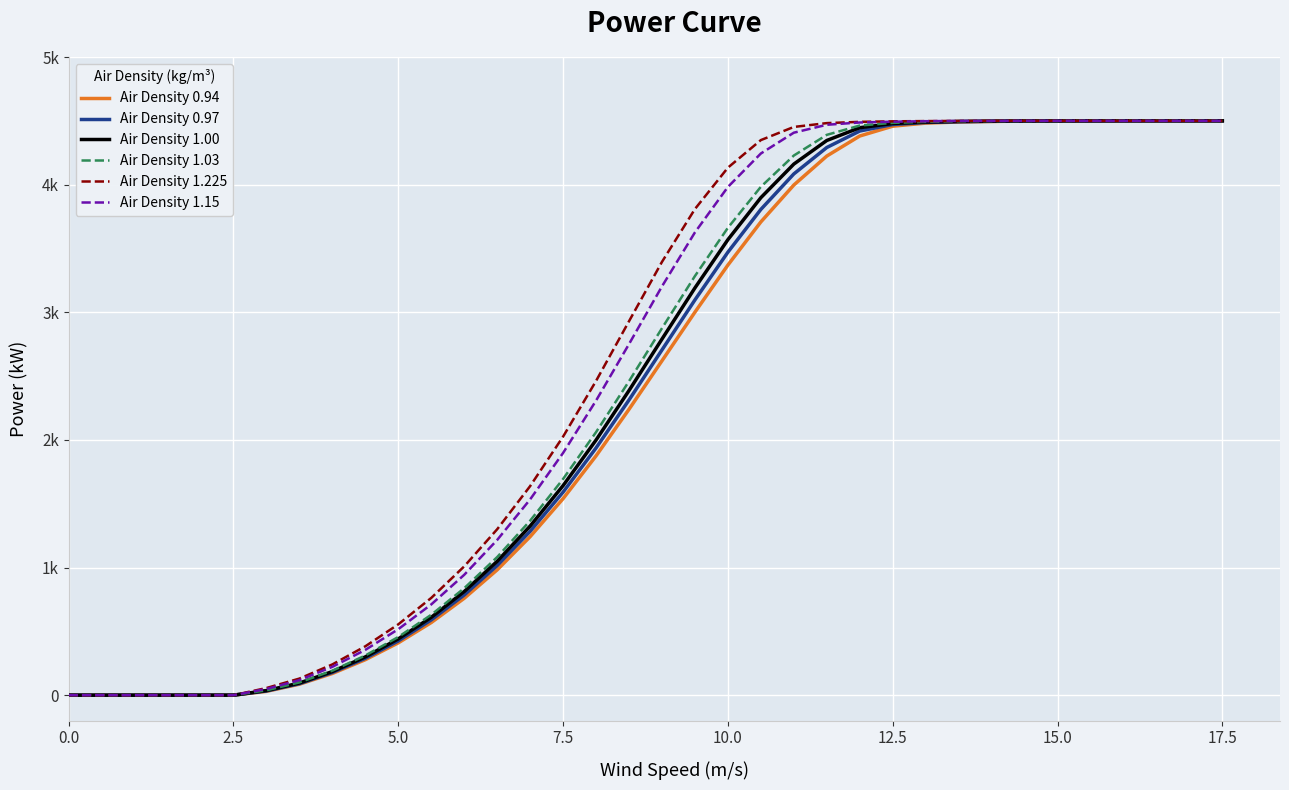

Reading right to left, extract all data points from this chart.

Air Density 0.94: 4500	4500	4500	4500	4499	4499	4498	4495	4491	4482	4458	4381	4224	3997	3708	3370	3001	2620	2240	1875	1540	1242	982	759	569	410	278	170	86	30	0	0	0	0	0	0
Air Density 0.97: 4500	4500	4500	4500	4499	4499	4498	4496	4493	4487	4471	4420	4291	4084	3806	3471	3097	2705	2313	1937	1591	1284	1016	785	590	425	289	178	90	33	0	0	0	0	0	0
Air Density 1.00: 4500	4500	4500	4500	4500	4499	4499	4497	4495	4490	4479	4446	4346	4161	3898	3569	3191	2790	2387	1999	1642	1325	1049	812	610	441	300	185	95	36	0	0	0	0	0	0
Air Density 1.03: 4500	4500	4500	4500	4500	4499	4499	4498	4496	4492	4484	4463	4390	4228	3983	3662	3284	2875	2460	2061	1694	1367	1082	838	630	456	311	192	100	38	0	0	0	0	0	0
Air Density 1.225: 4500	4500	4500	4500	4500	4500	4500	4500	4499	4498	4496	4492	4482	4452	4349	4133	3809	3395	2930	2462	2026	1638	1300	1009	762	555	383	241	130	56	0	0	0	0	0	0
Air Density 1.15: 4500	4500	4500	4500	4500	4500	4500	4499	4499	4497	4493	4487	4469	4407	4244	3982	3626	3203	2751	2308	1898	1534	1216	943	711	517	355	222	118	49	0	0	0	0	0	0